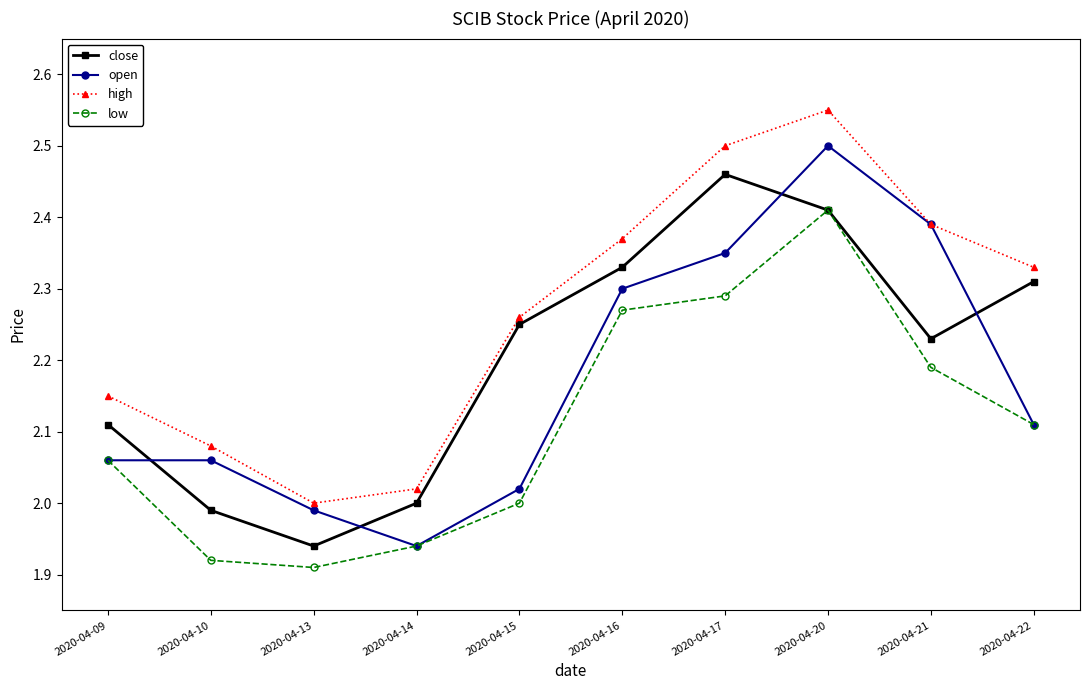

The value of low at 2020-04-16 is 3.2. True or false?

False